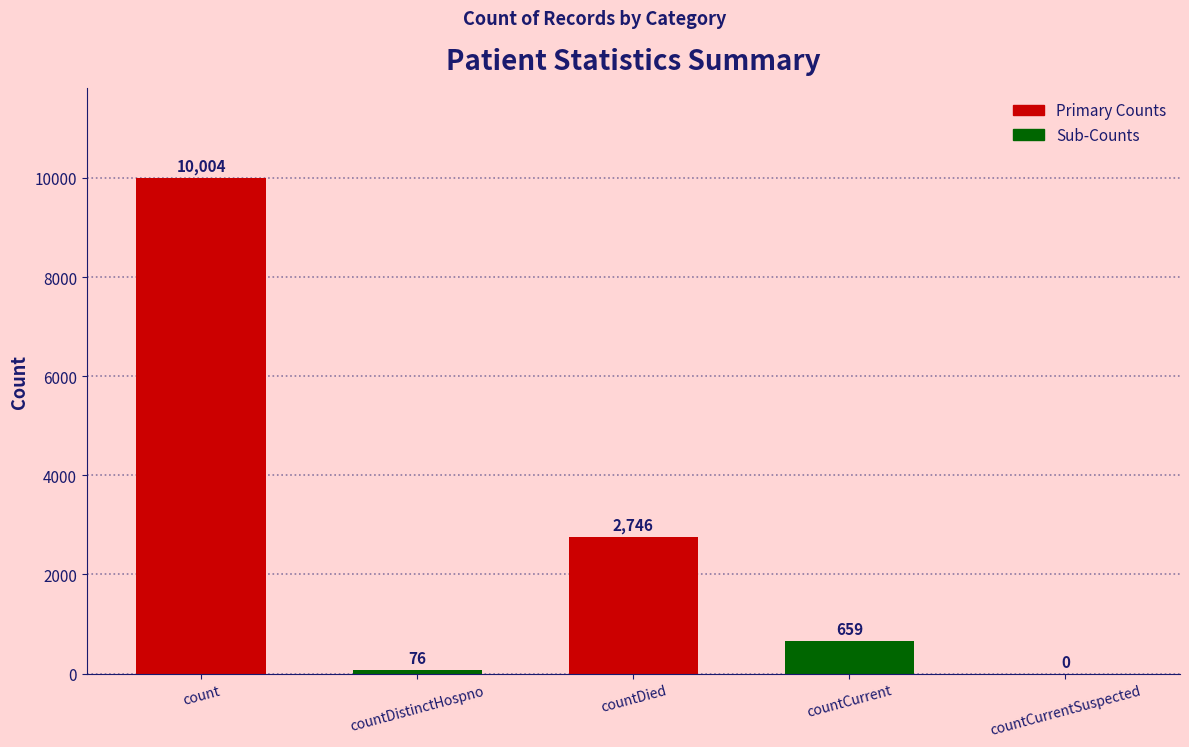

Is it true that the value at count is 10004?

True